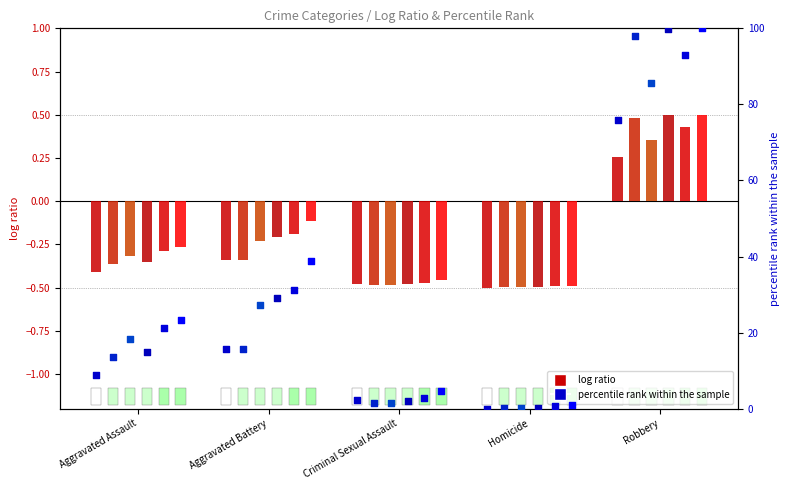

Which series has the largest total across all categories?

2015 (percentile)